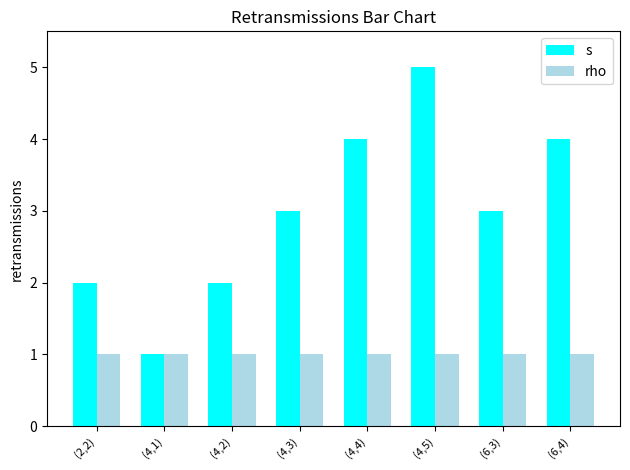

Reading left to right, what are all the values shown in this chart?

s: (2,2)=2	(4,1)=1	(4,2)=2	(4,3)=3	(4,4)=4	(4,5)=5	(6,3)=3	(6,4)=4
rho: (2,2)=1	(4,1)=1	(4,2)=1	(4,3)=1	(4,4)=1	(4,5)=1	(6,3)=1	(6,4)=1